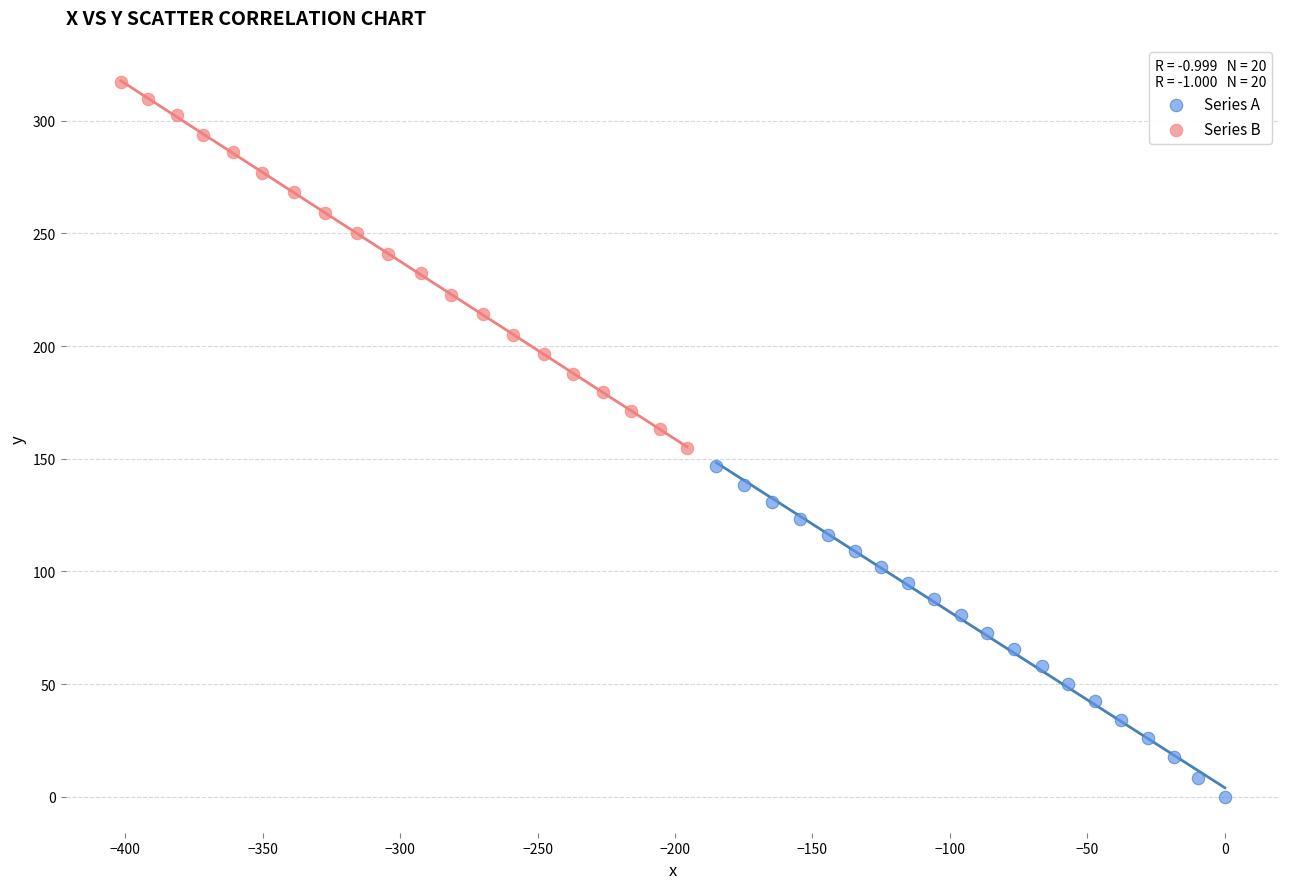

Which series contains the highest Y value?

Series B